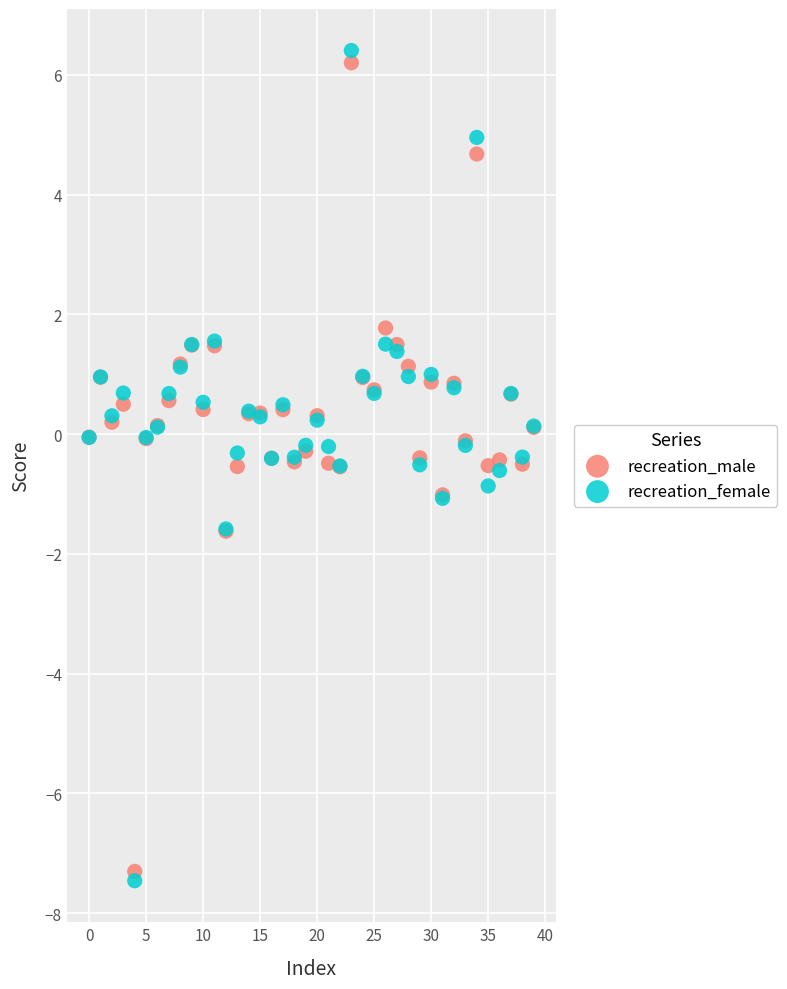

Which series reaches the maximum Y coordinate?

recreation_female